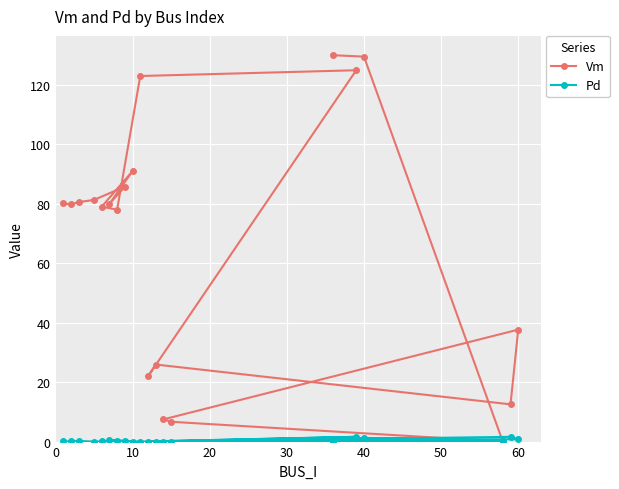

List the series in order of their peak value, highest first.

Vm, Pd